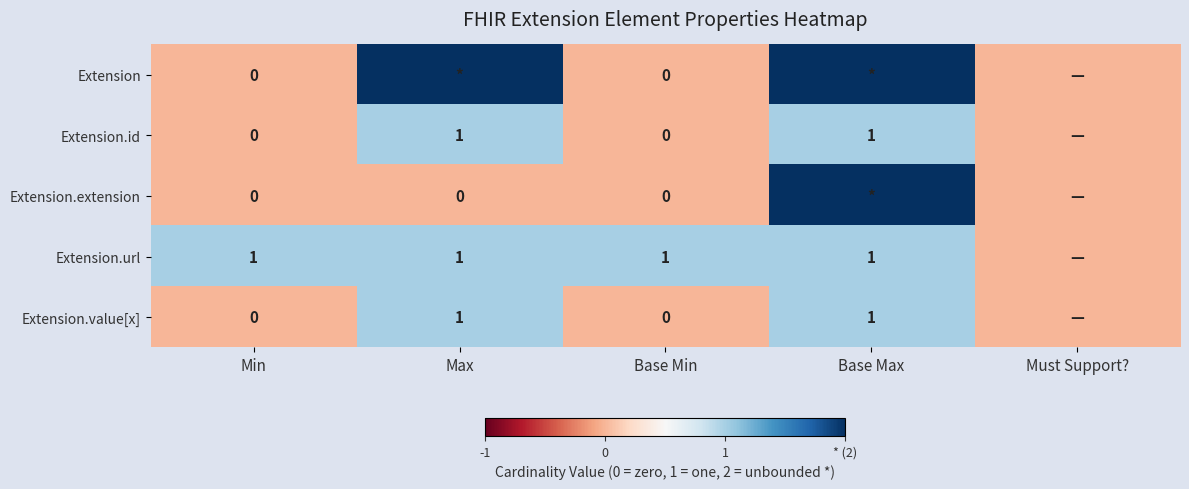

What is the spread (max minus min) of values at Max?

2